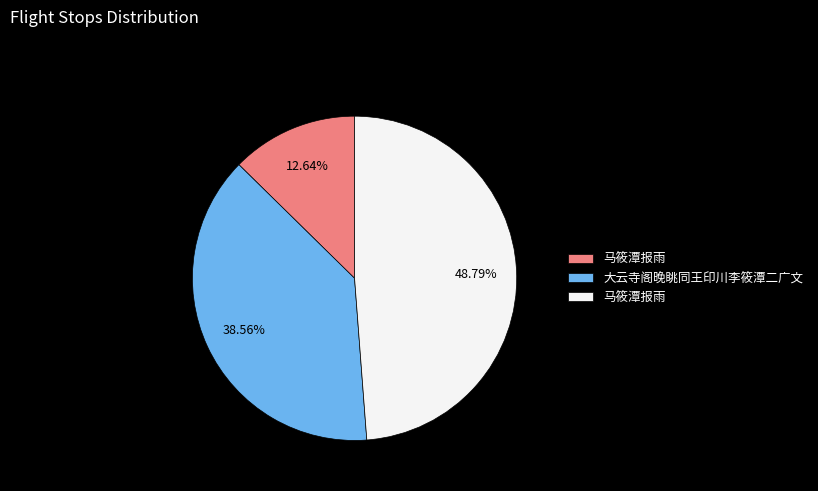

Is there a majority slice in this chart?

No